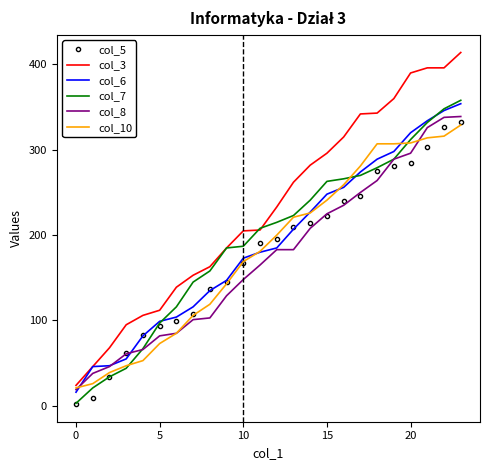

Which series has the largest total across all categories?

col_3